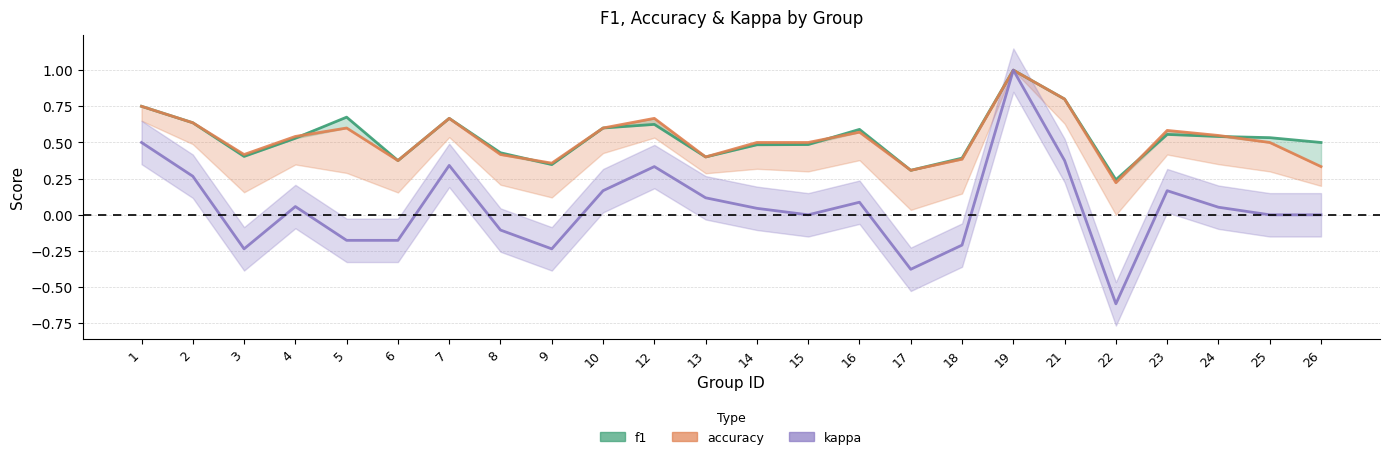

Which has a higher value, 14 or 25?

25